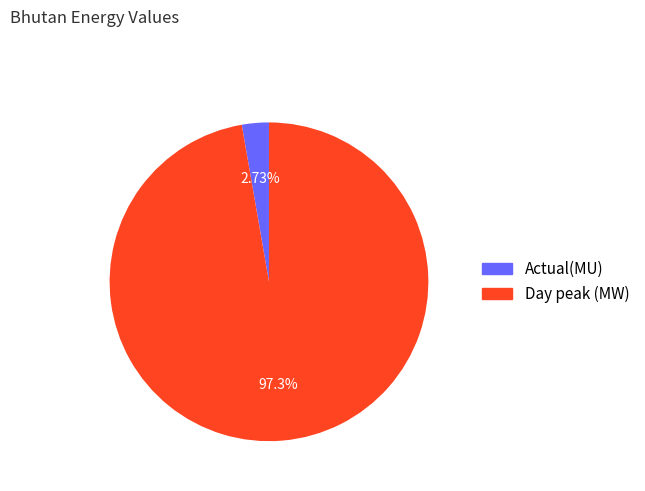

How many slices are in this pie chart?

2